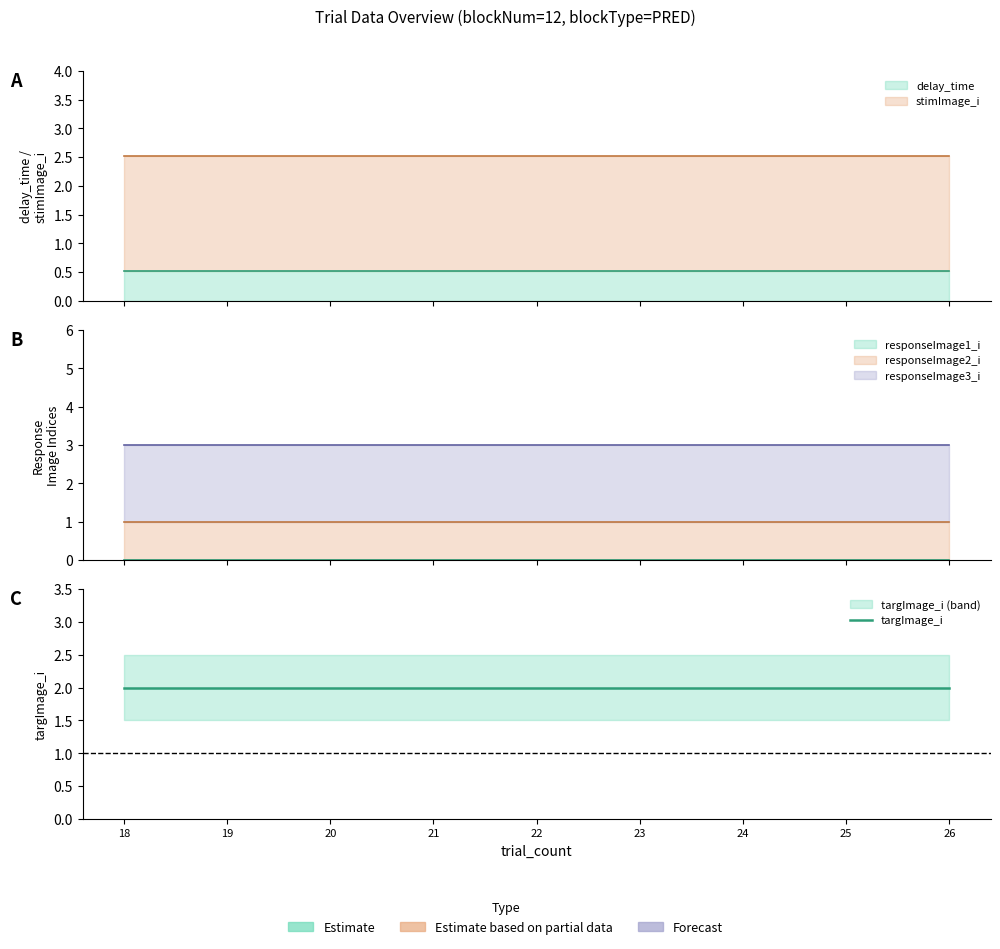

True or false: responseImage3_i and targImage_i cross at least once.

False